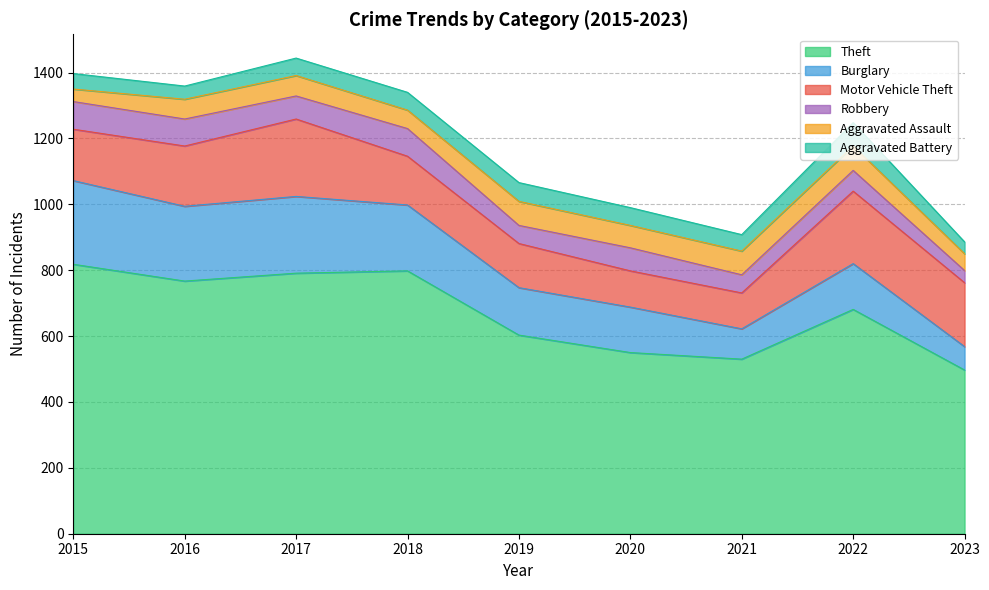

At 2016, list the series in order from largest to smallest.

Theft, Burglary, Motor Vehicle Theft, Robbery, Aggravated Assault, Aggravated Battery